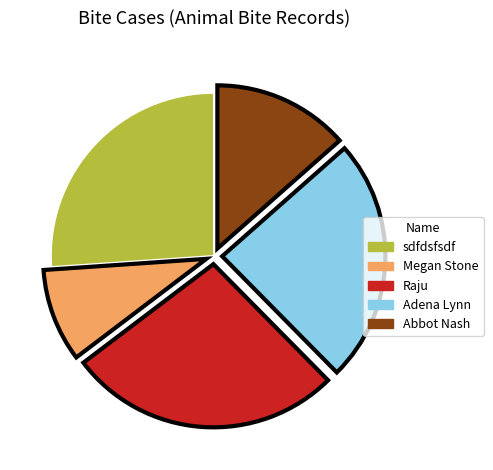

Is there any slice that represents more than half of the pie?

No